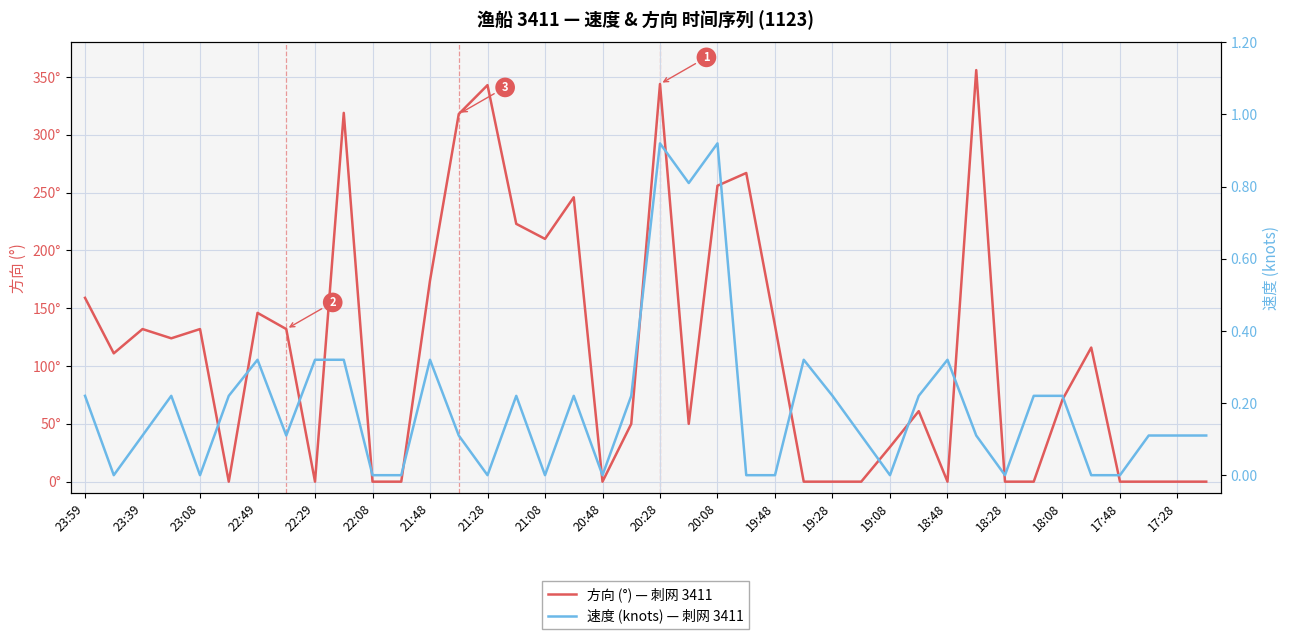

At which category does the chart reach its peak across all series?

31